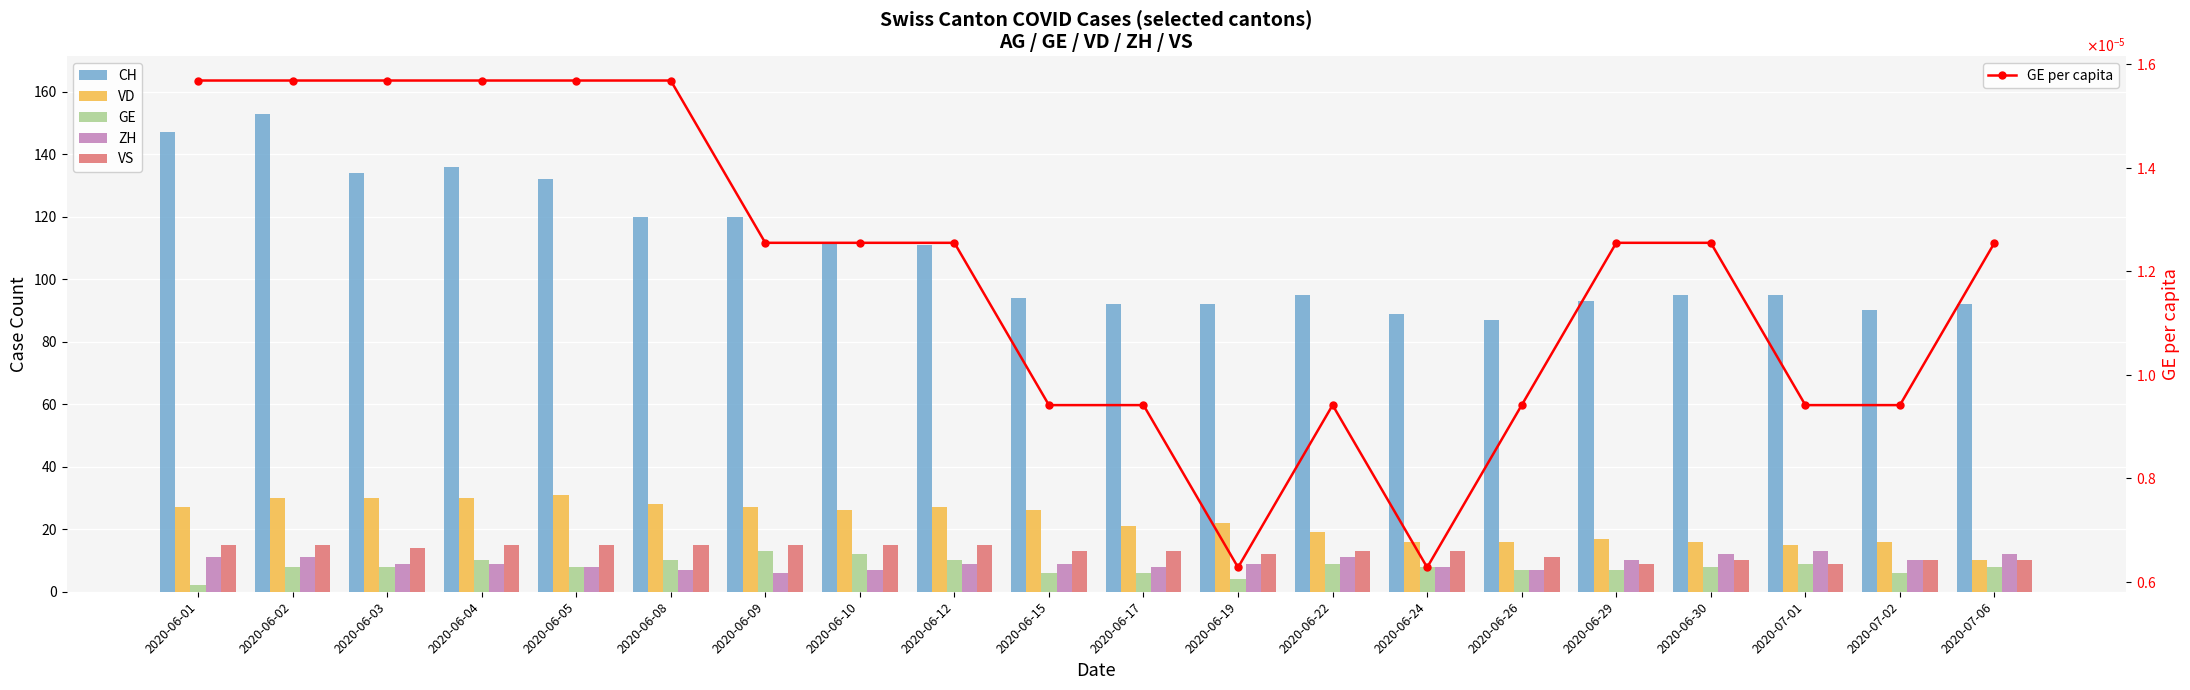

At 2020-06-22, list the series in order from largest to smallest.

CH, VD, VS, ZH, GE, GE per capita